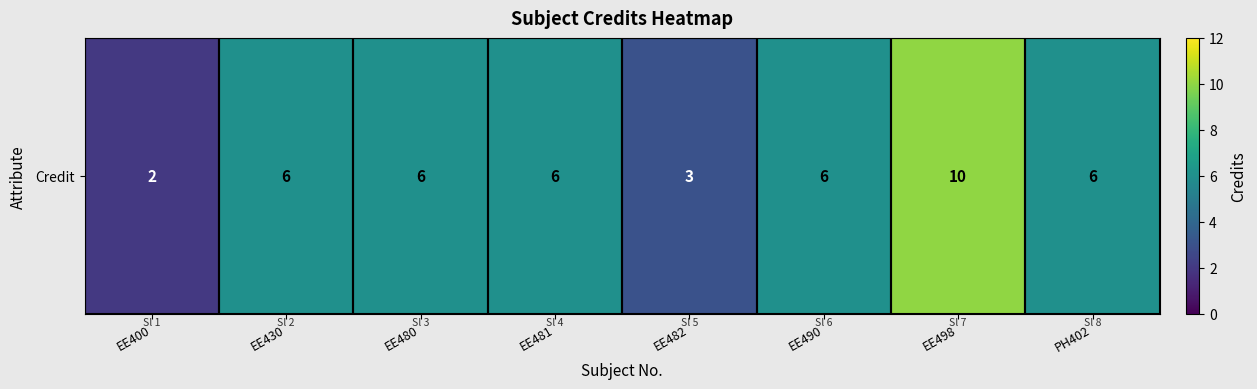

Rank the categories by value from highest to lowest.

EE498, EE430, EE480, EE481, EE490, PH402, EE482, EE400